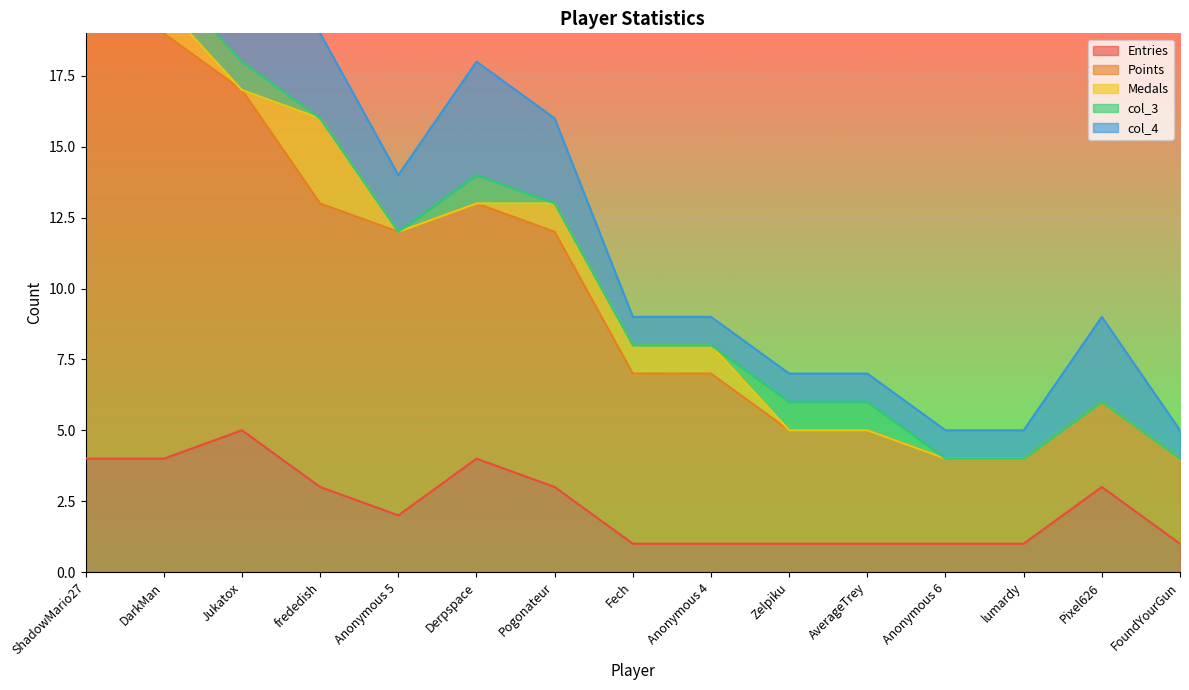

At which category does the chart reach its minimum across all series?

Jukatox